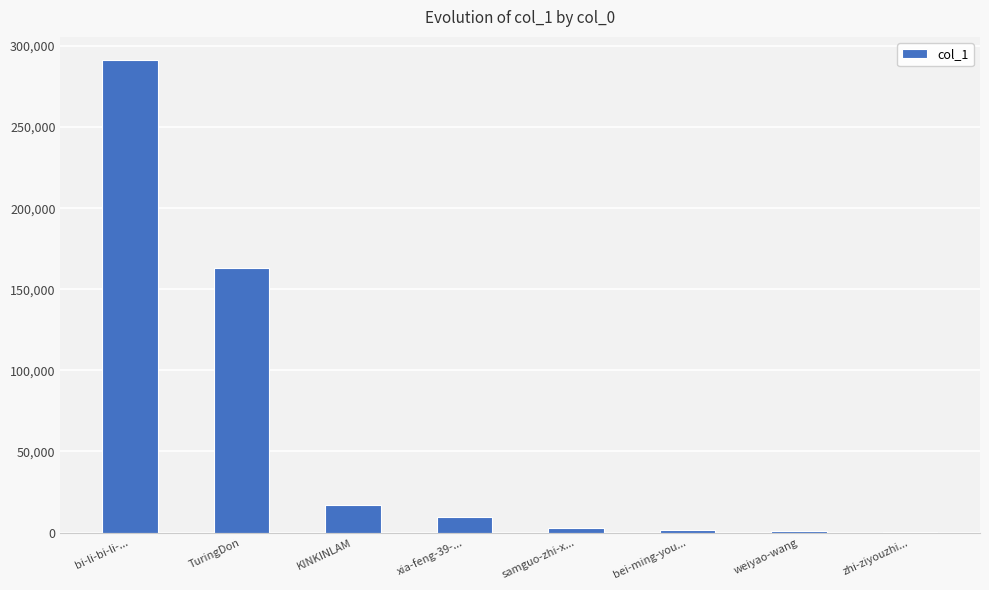

What is the change in value from TuringDon to bei-ming-you...?

-161409